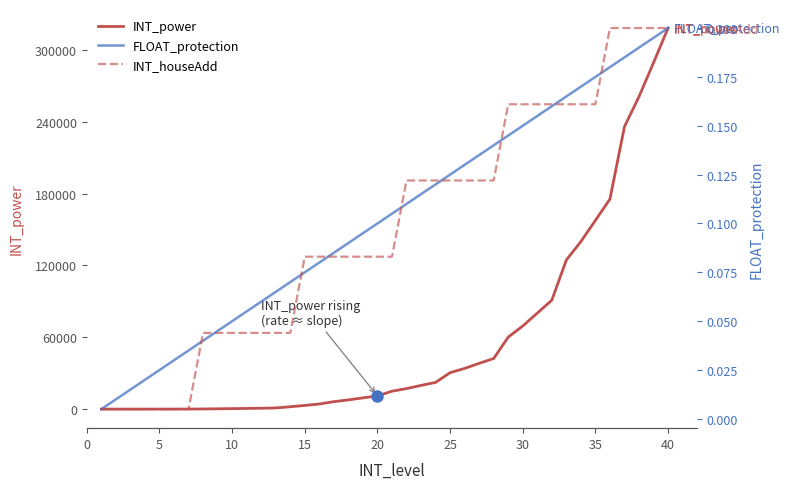

Is it true that INT_houseAdd equals 10.1 at 36?

False